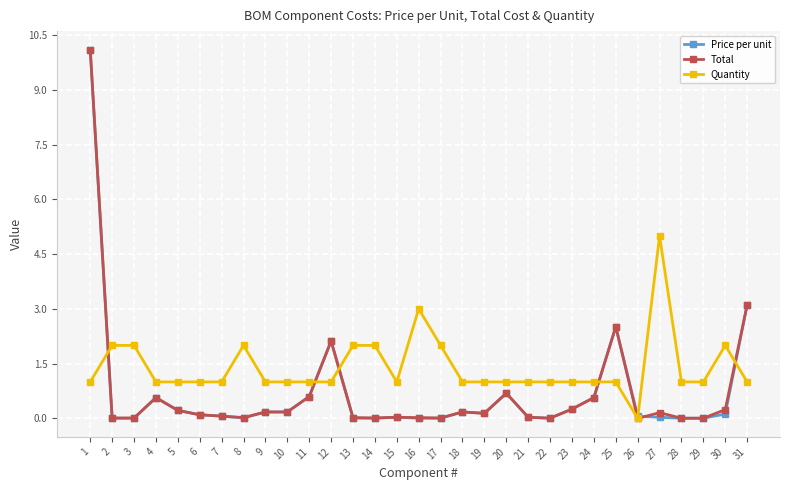

At how many categories does at least one series exceed 0?

31